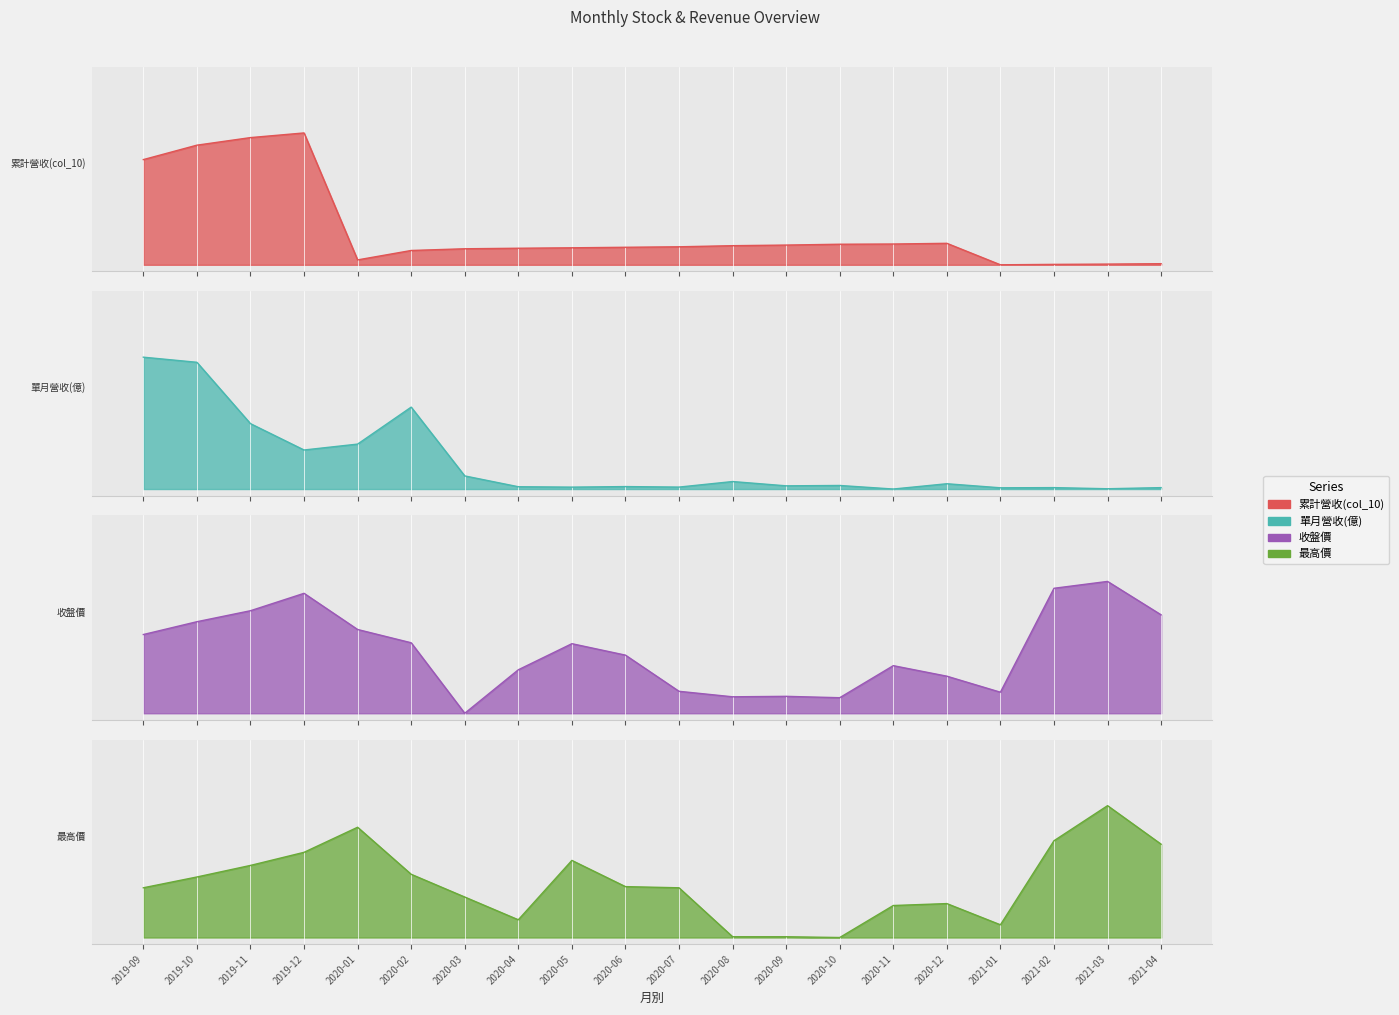

Reading right to left, what are all the values shown in this chart?

累計營收(col_10): 0.0	0.0	0.0	0.0	0.2	0.2	0.2	0.1	0.1	0.1	0.1	0.1	0.1	0.1	0.1	0.0	1.0	1.0	0.9	0.8
單月營收(億): 0.0	0.0	0.0	0.0	0.0	0.0	0.0	0.0	0.1	0.0	0.0	0.0	0.0	0.1	0.6	0.3	0.3	0.5	1.0	1.0
收盤價: 0.7	1.0	0.9	0.2	0.3	0.4	0.1	0.1	0.1	0.2	0.4	0.5	0.3	0.0	0.5	0.6	0.9	0.8	0.7	0.6
最高價: 0.7	1.0	0.7	0.1	0.3	0.2	0.0	0.0	0.0	0.4	0.4	0.6	0.1	0.3	0.5	0.8	0.6	0.5	0.5	0.4